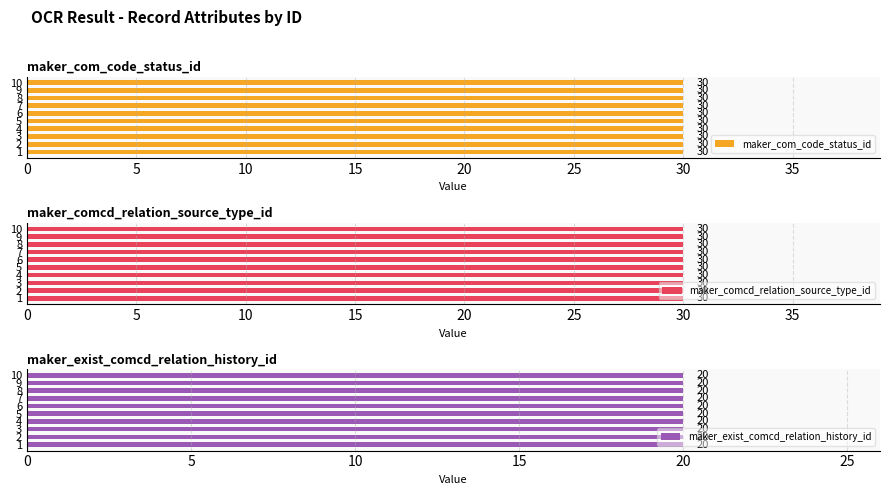

Is it true that maker_comcd_relation_source_type_id equals 45 at 8?

False